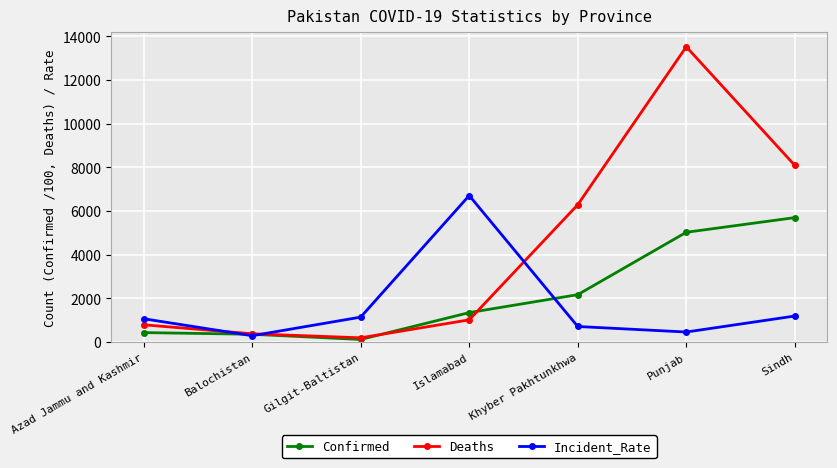

How many distinct data groups are displayed?

3